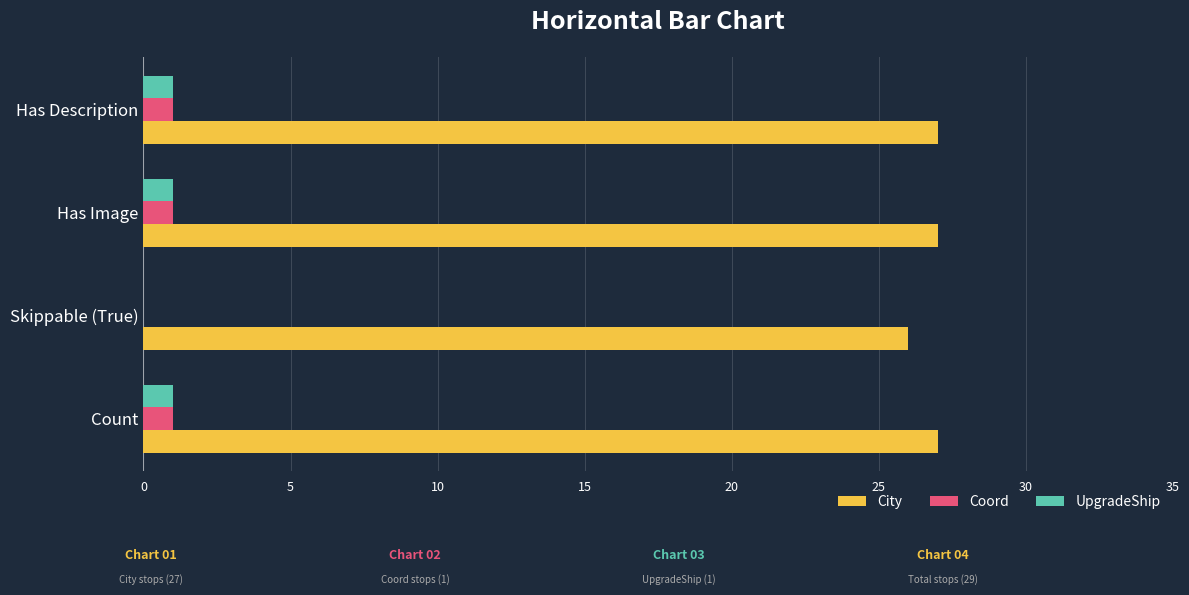

The value of Coord at Has Image is 1. True or false?

True